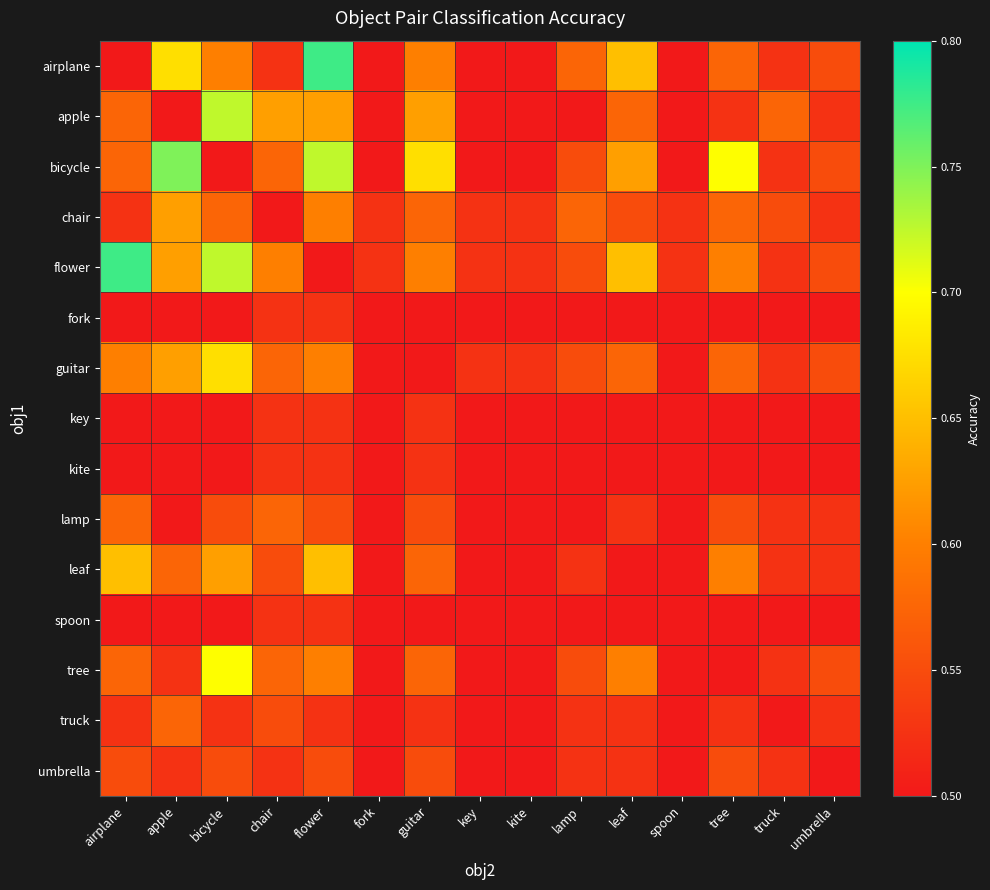

Which category has the highest value across all series?

flower